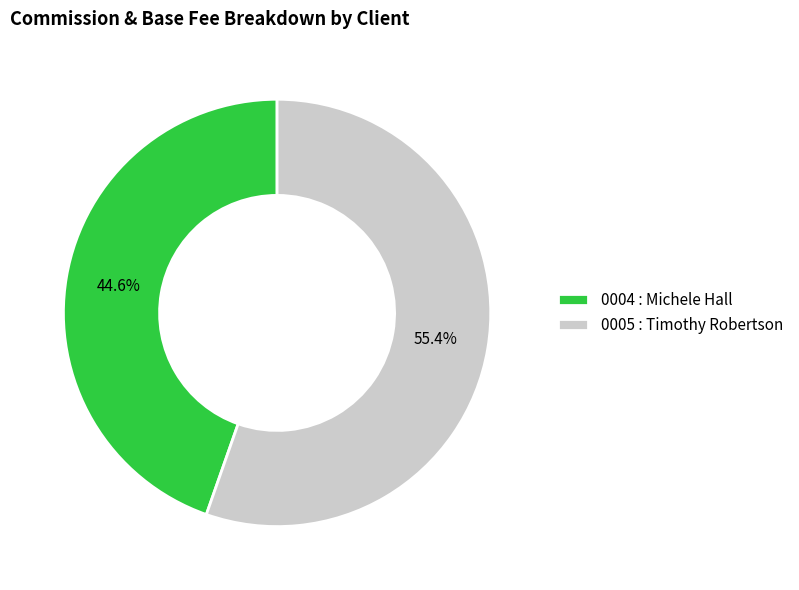

Which slice is the smallest?

0004 : Michele Hall